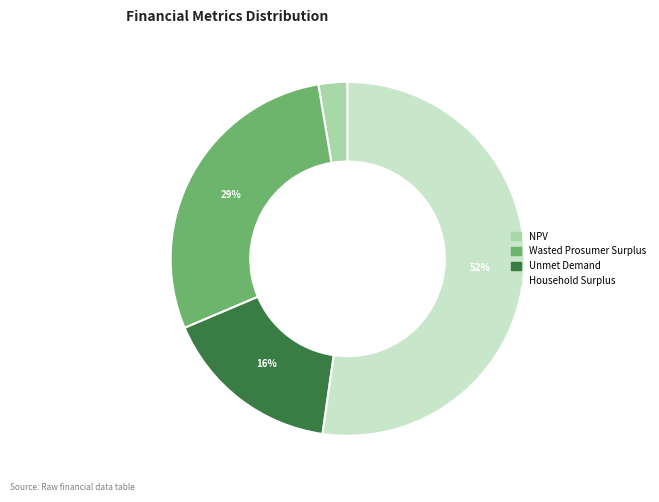

Does any single category account for the majority?

Yes